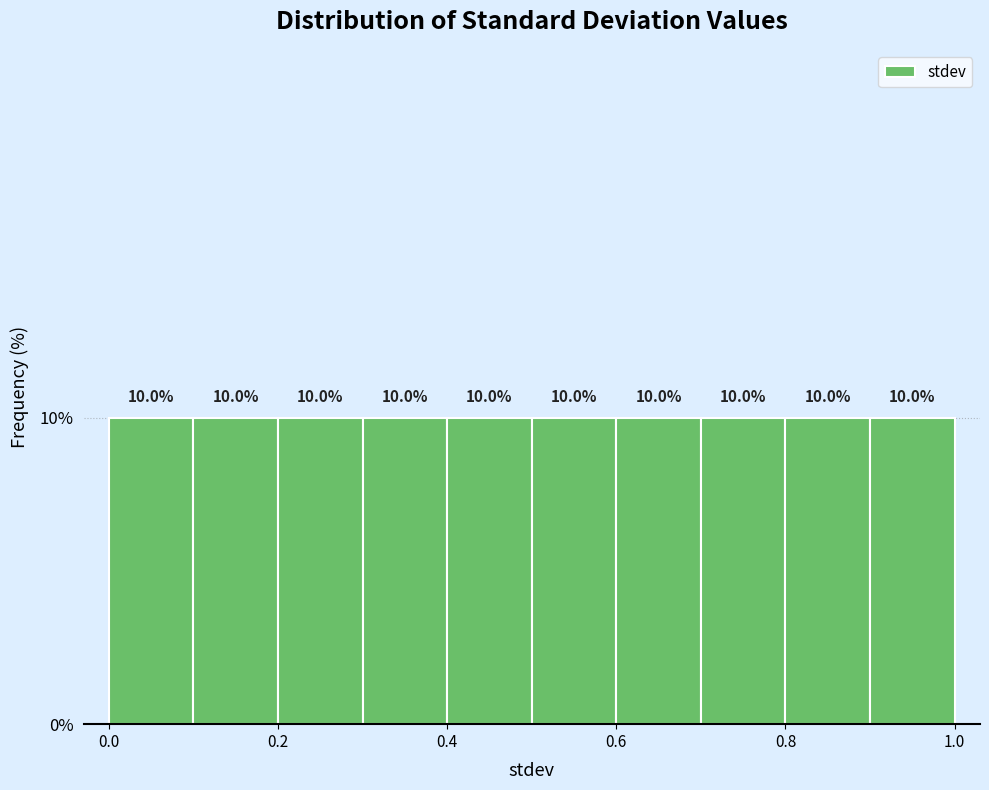

How tall is the bar that spans 0.1 to 0.2 on the x-axis?

10.0